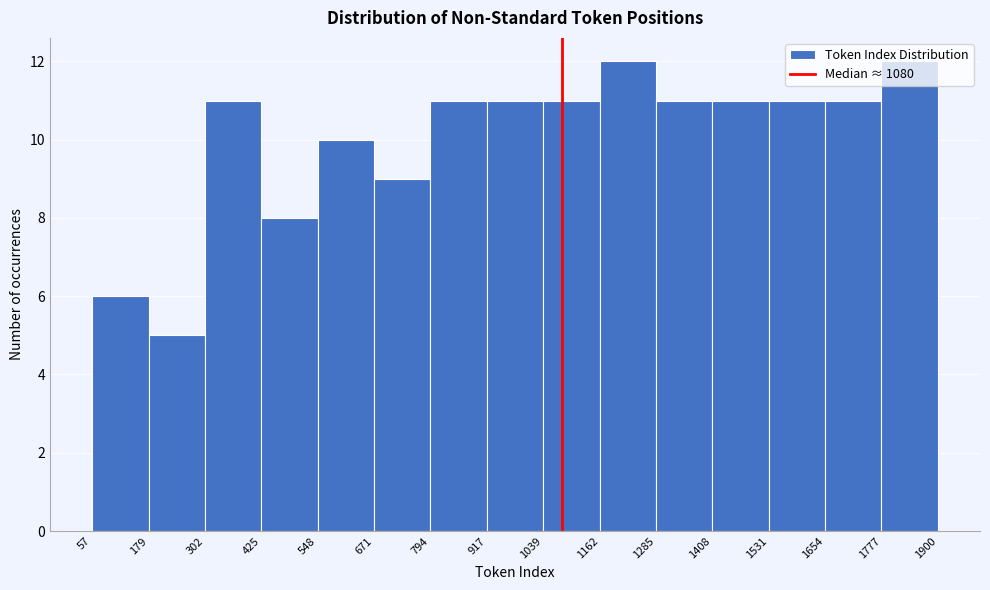

How tall is the bar that spans 57 to 179 on the x-axis? The values are not printed on the chart, so give them approximately, as read against the axis.

6